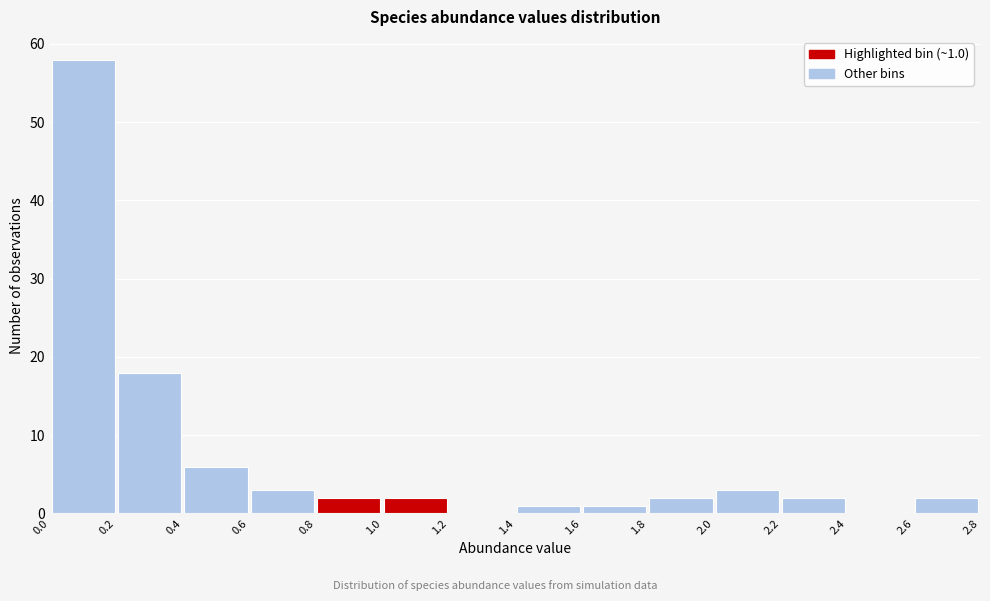

Which range on the x-axis has the tallest bar?

0.0 to 0.2